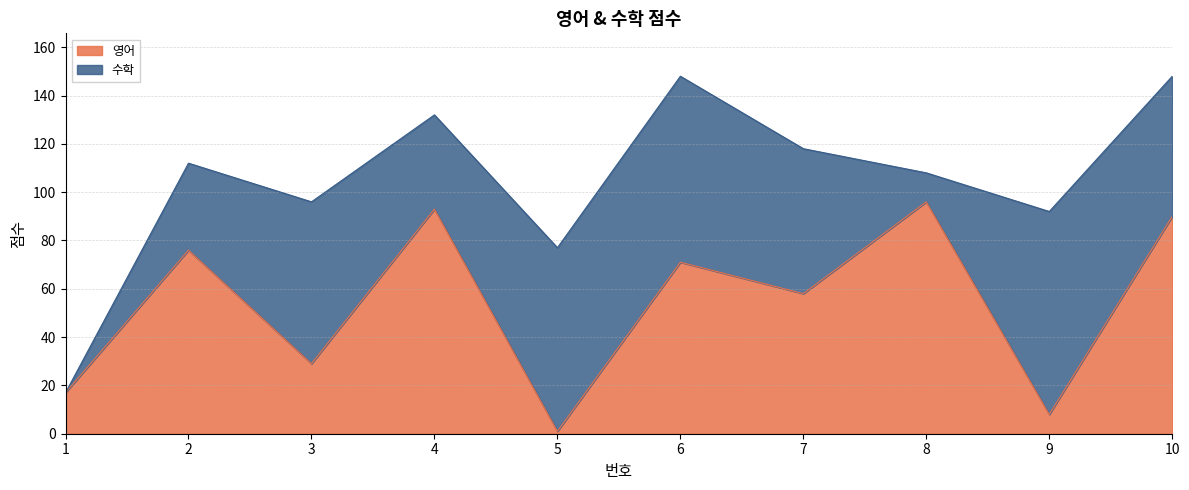

What is the minimum value shown in the chart?

1